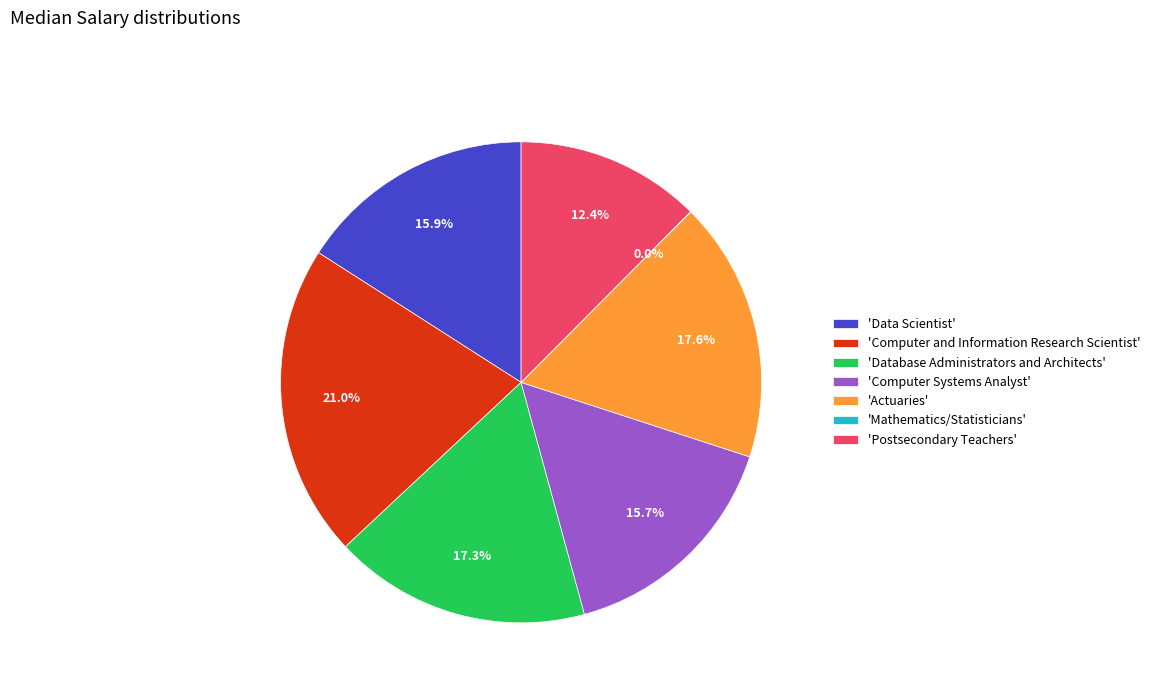

Approximately how many times larger is the value at 'Data Scientist' compared to 'Computer Systems Analyst'?

1.0